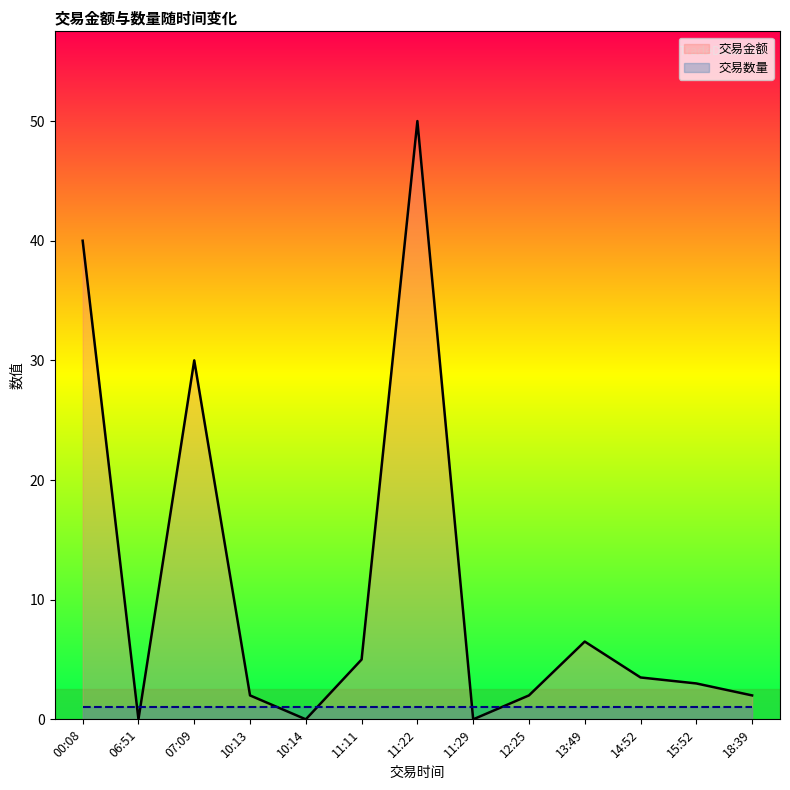

The 交易数量 series shows 1.0 at 13:49. True or false?

True